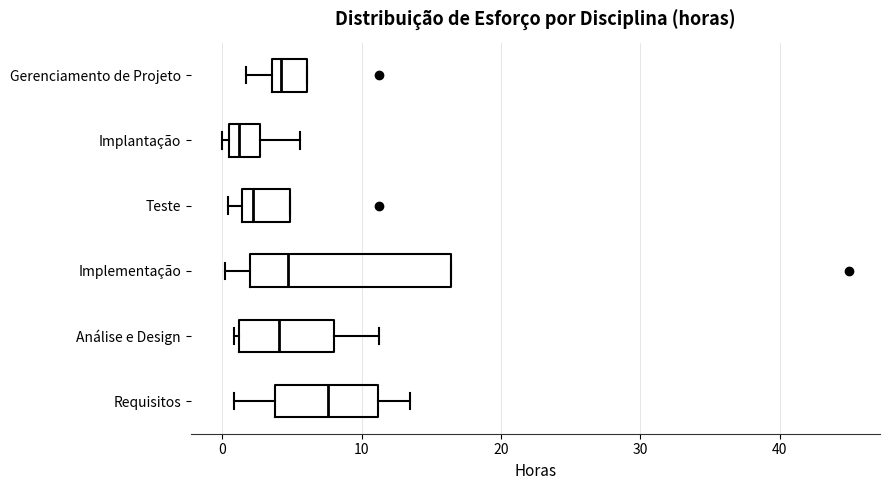

Reading bottom to top, read every box against the x-axis: the position of its median line, the range the box covers, and the ends of its whiskers. The values are not printed on the chart, so give them approximately, as read against the axis.

Requisitos: median 8, box 4 to 11, whiskers 1 to 13
Análise e Design: median 4, box 1 to 8, whiskers 1 (just left of the box's left edge) to 11
Implementação: median 5, box 2 to 16, whiskers 0 to 16
Teste: median 2, box 1 to 5, whiskers 0 to 5
Implantação: median 1 (just right of the box's left edge), box 1 to 3, whiskers 0 to 6
Gerenciamento de Projeto: median 4 (just right of the box's left edge), box 4 to 6, whiskers 2 to 6